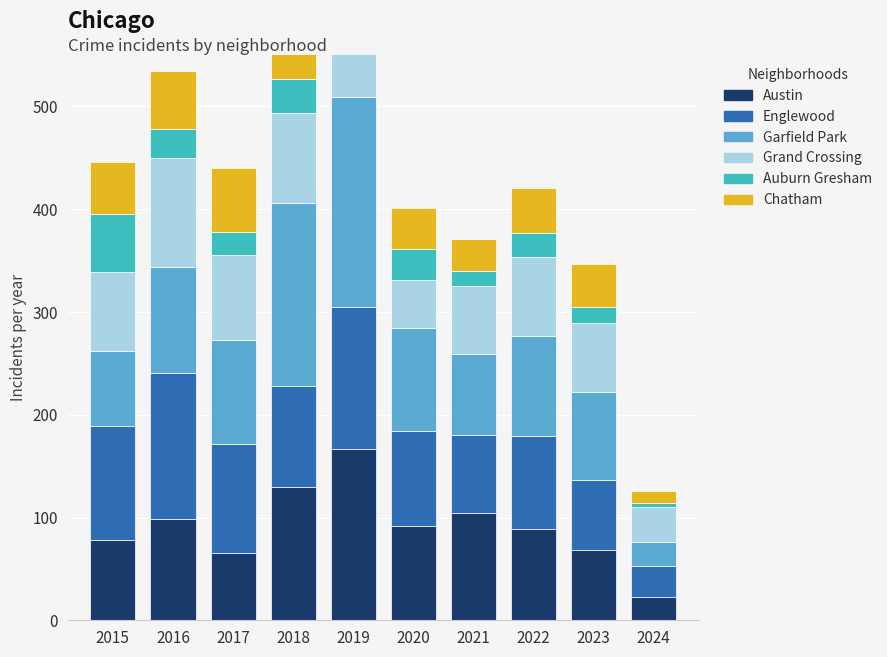

At which category is the sum across all series the highest?

2019